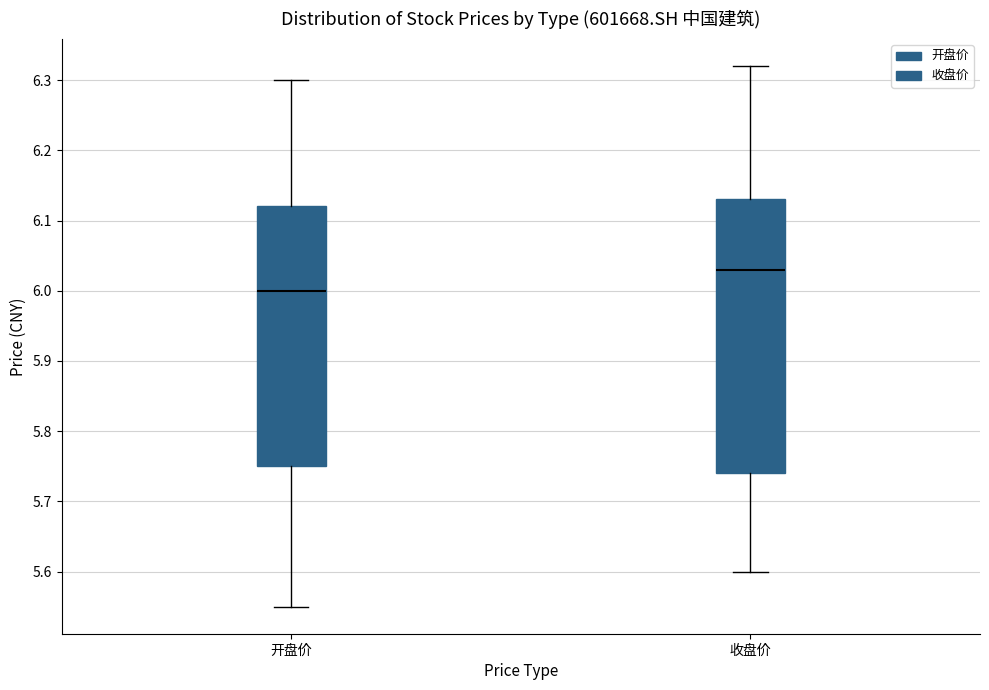

Reading left to right, read every box against the y-axis: the position of its median line, the range the box covers, and the ends of its whiskers. The values are not printed on the chart, so give them approximately, as read against the axis.

开盘价: median 6.00, box 5.75 to 6.12, whiskers 5.55 to 6.30
收盘价: median 6.03, box 5.74 to 6.13, whiskers 5.60 to 6.32